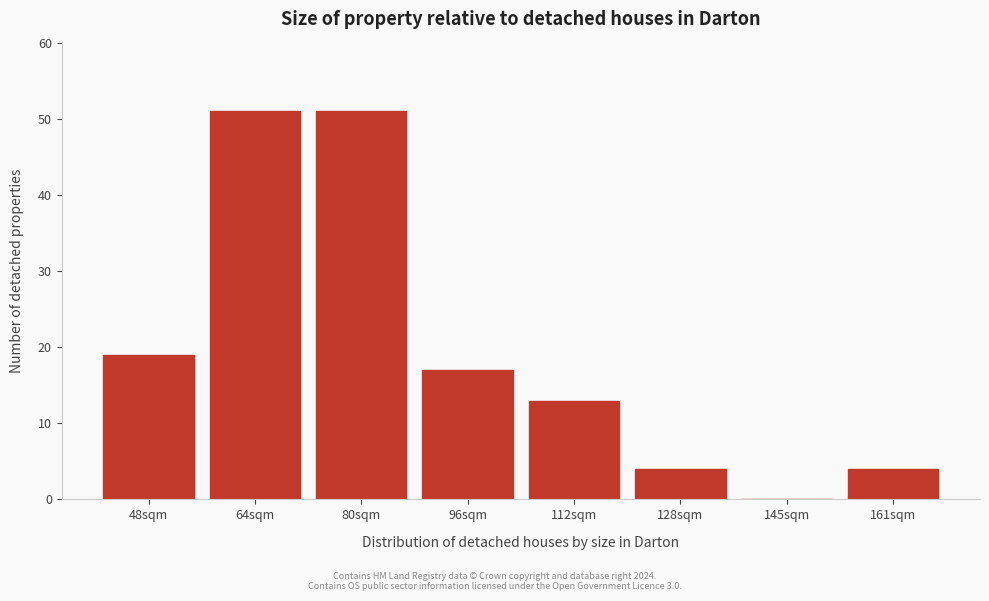

Reading left to right, extract all data points from this chart.

48sqm=19	64sqm=51	80sqm=51	96sqm=17	112sqm=13	128sqm=4	145sqm=0	161sqm=4